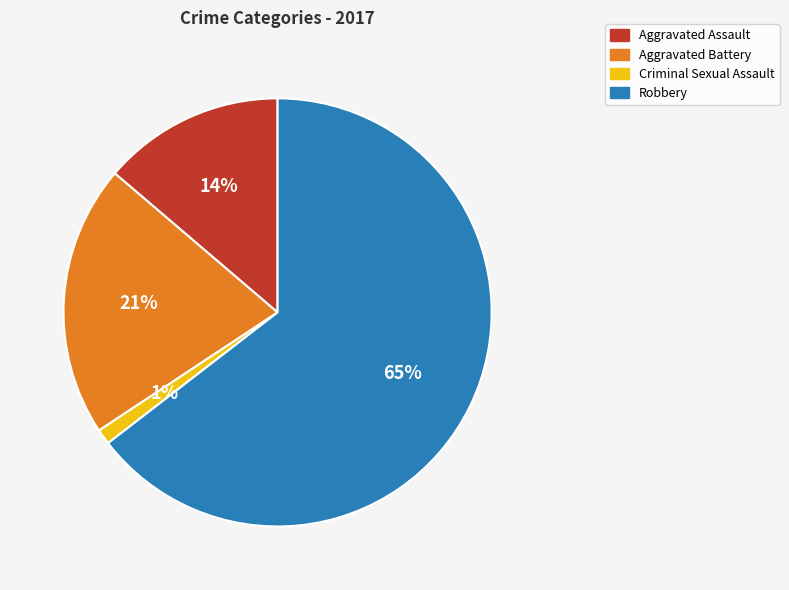

To the nearest percent, what is the difference between the Aggravated Assault and Criminal Sexual Assault slice percentages?

13%